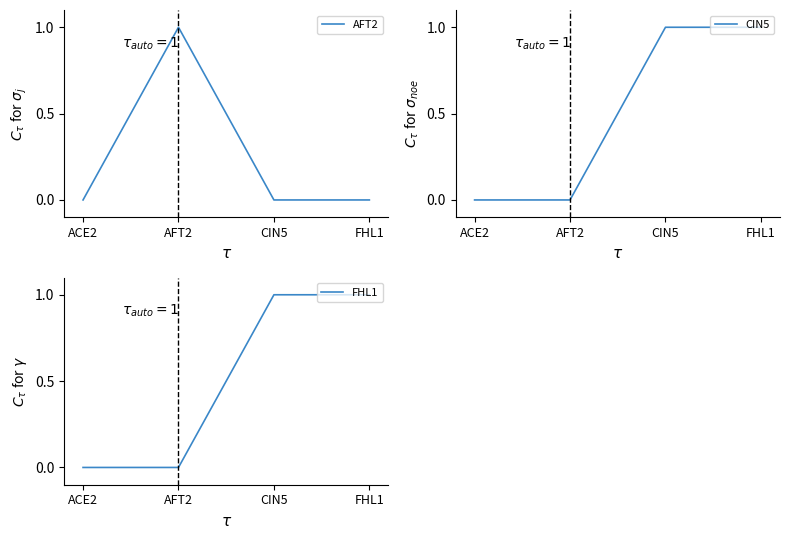

What position from the left is AFT2?

2